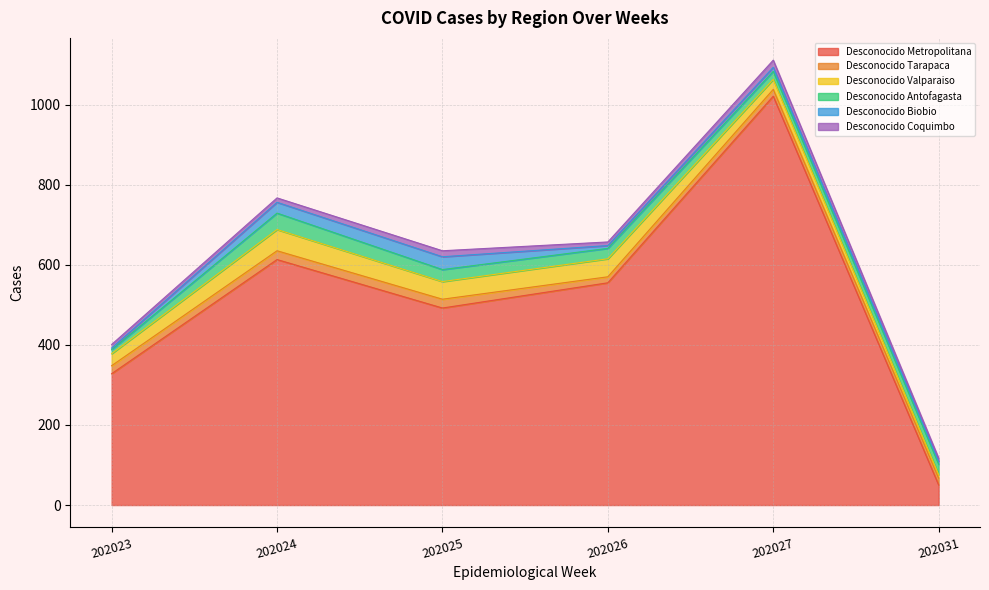

True or false: Desconocido Antofagasta and Desconocido Biobio intersect in this chart.

True